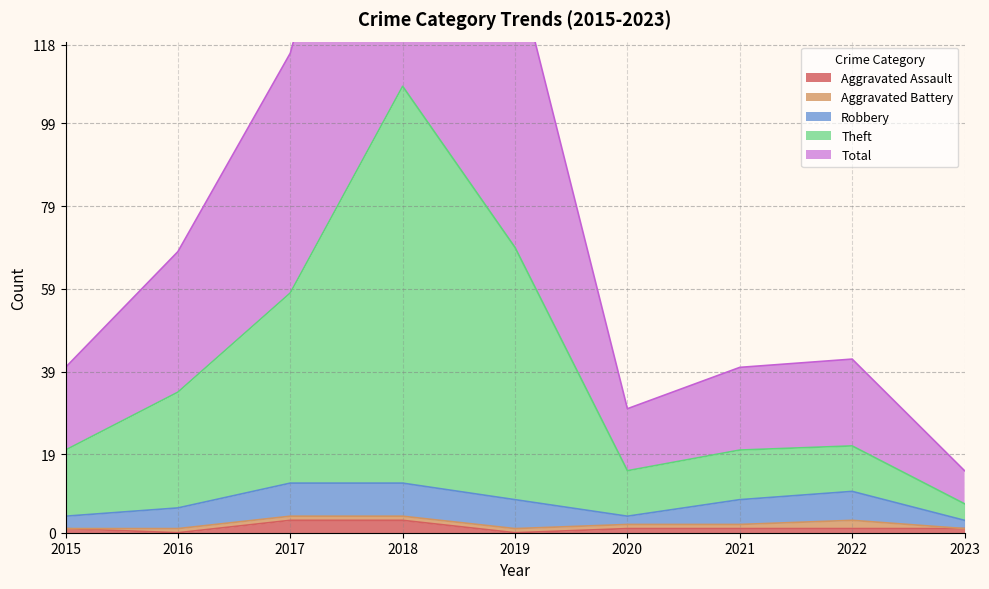

True or false: Aggravated Assault and Total intersect in this chart.

False